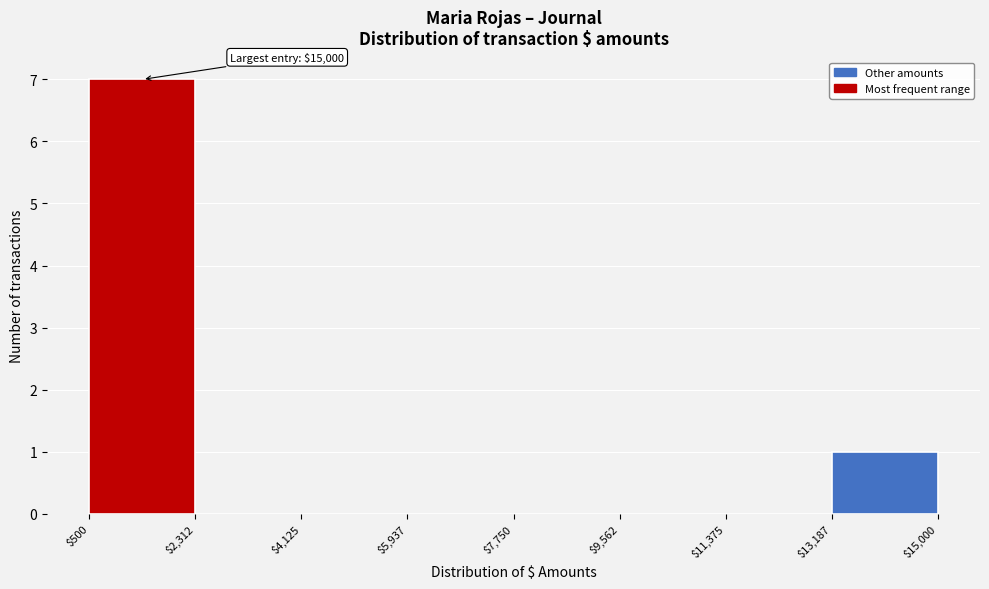

Which range on the x-axis has the tallest bar?

$500 to $2,312